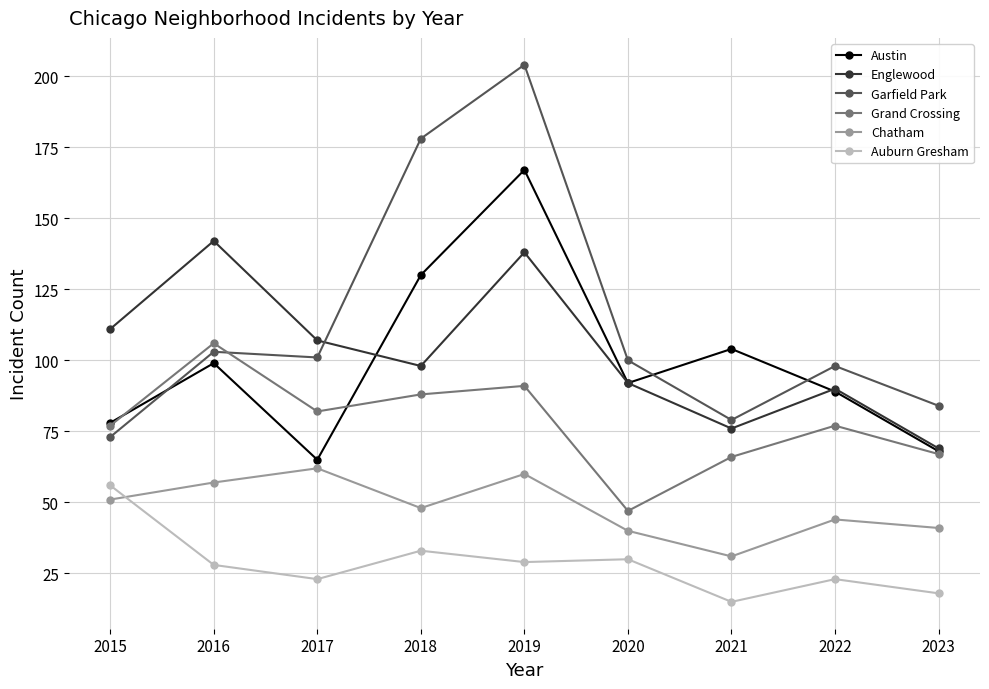

Is it true that Auburn Gresham equals 15 at 2022?

False